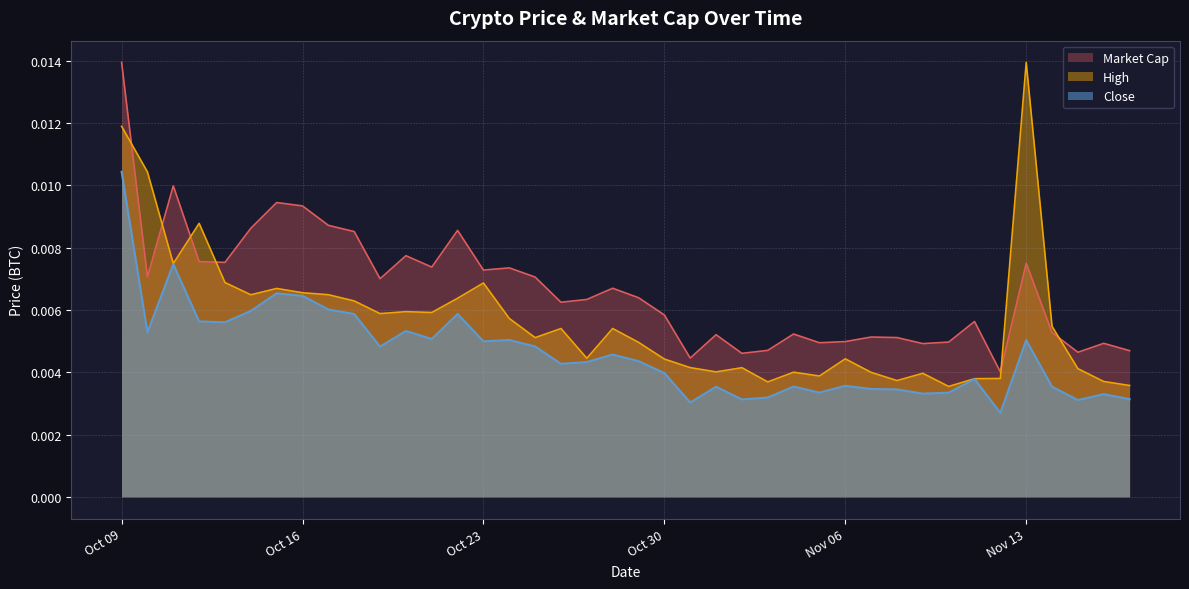

True or false: Market Cap and Close intersect in this chart.

False